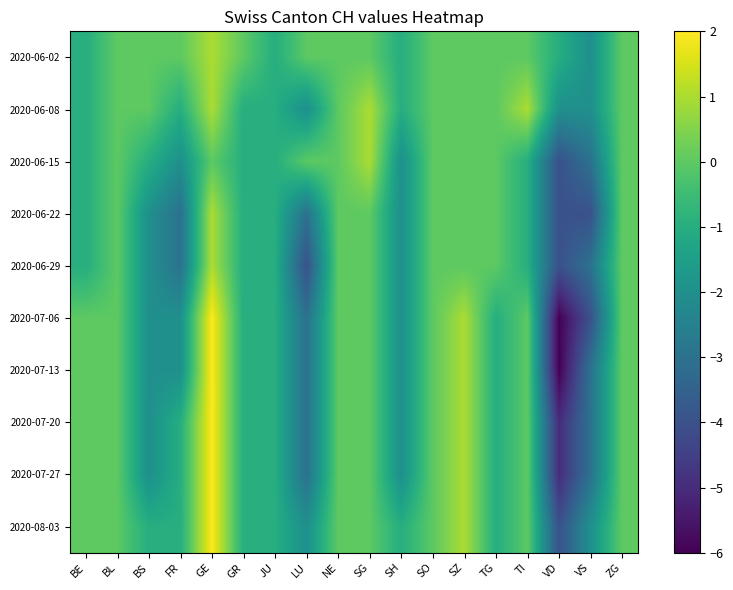

What is the smallest value displayed?

-6